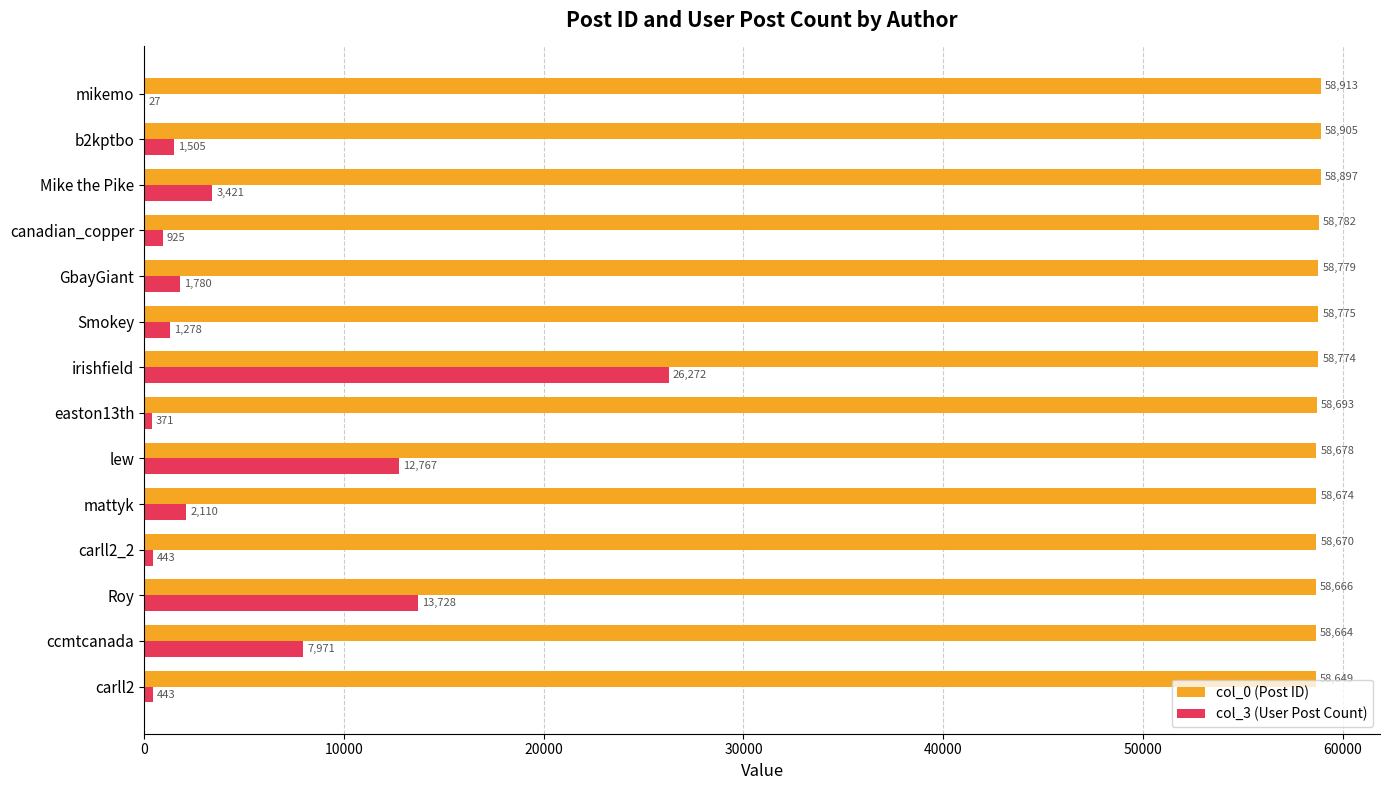

Between ccmtcanada and mikemo, which series saw the biggest shift?

col_3 (User Post Count)